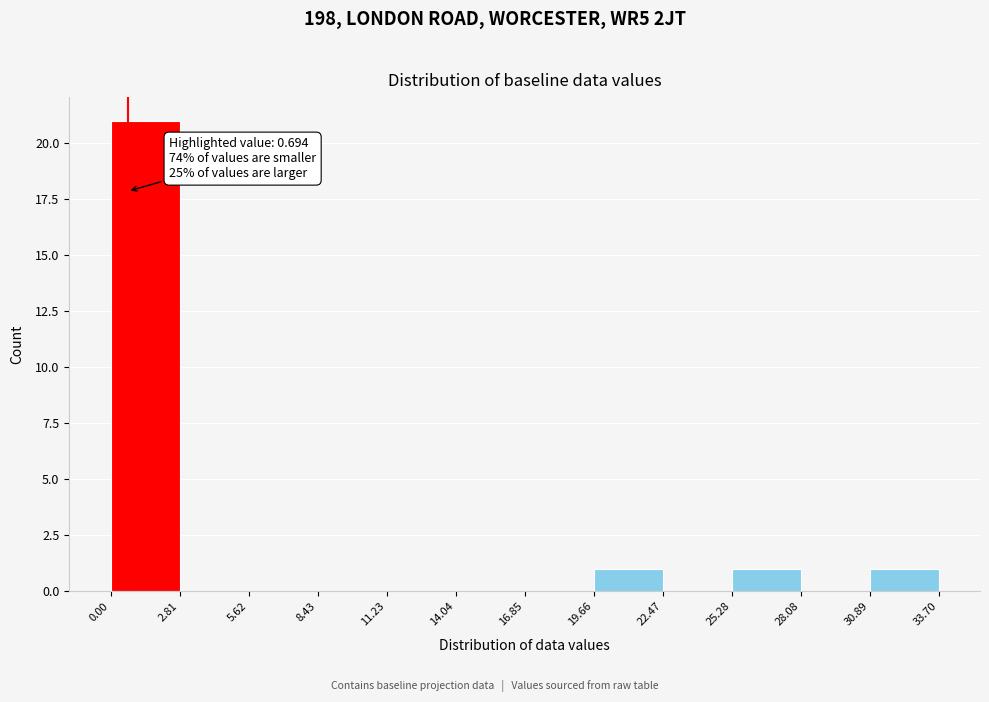

Which range on the x-axis has the tallest bar?

0.00 to 2.81